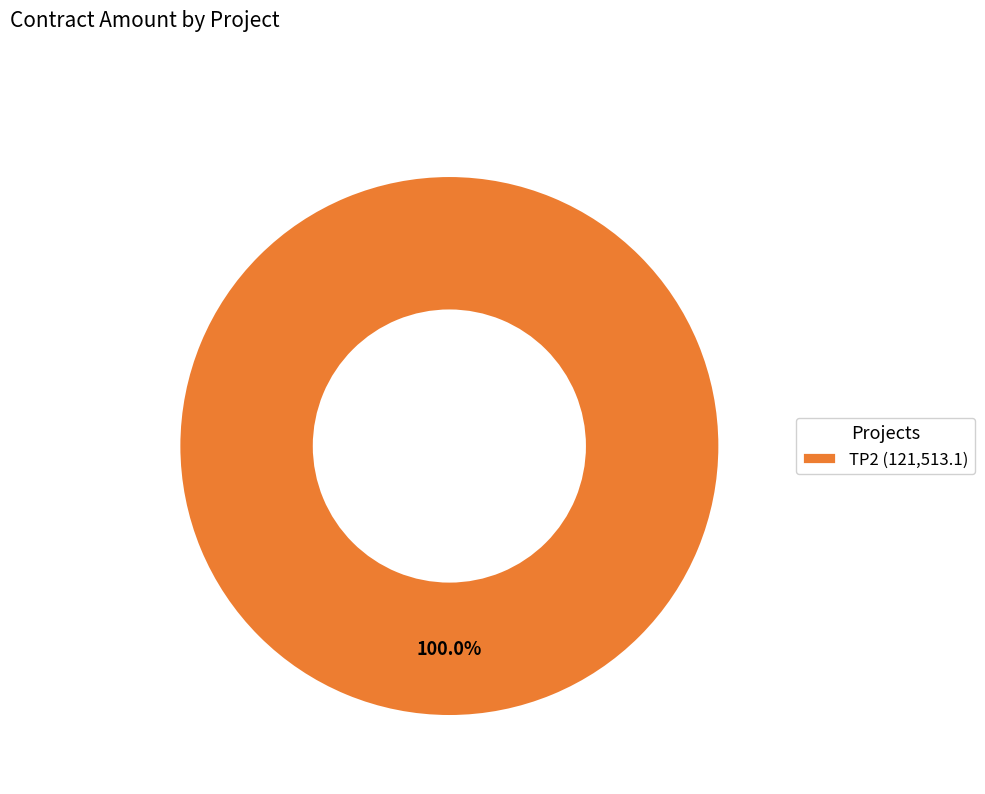

Rank the categories by value from highest to lowest.

TP2 (121,513.1)